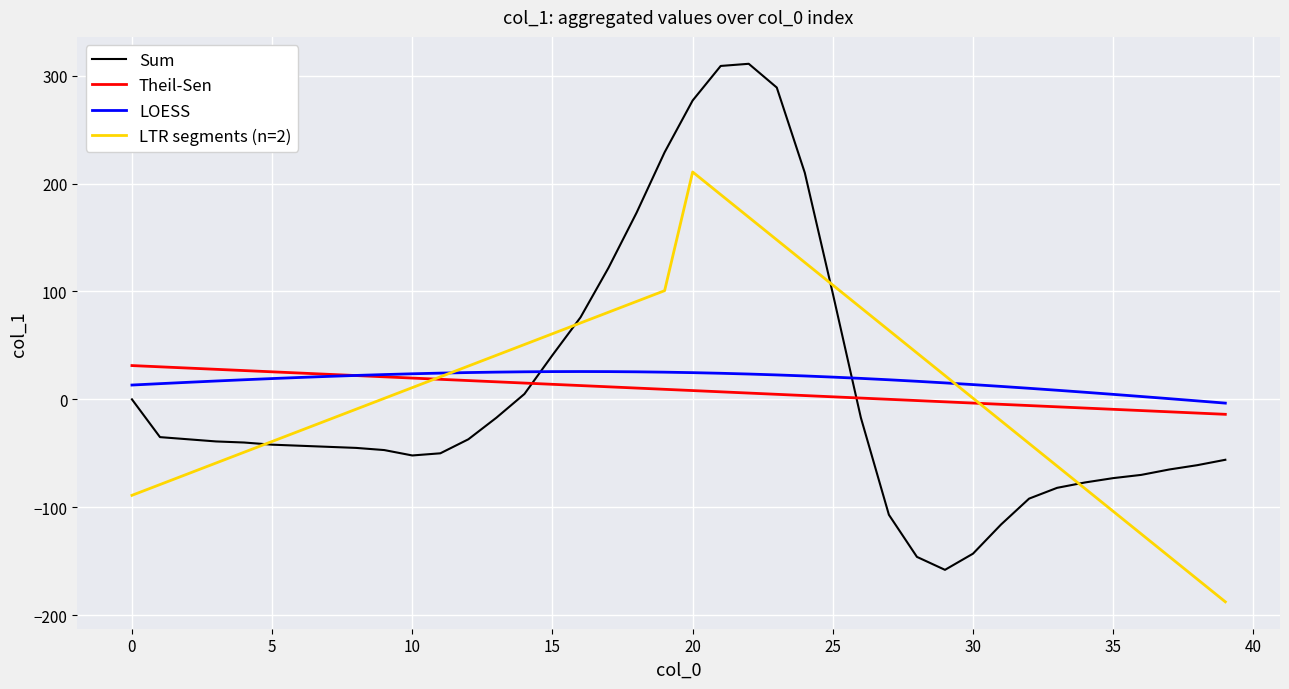

Which series has the widest spread of values?

Sum